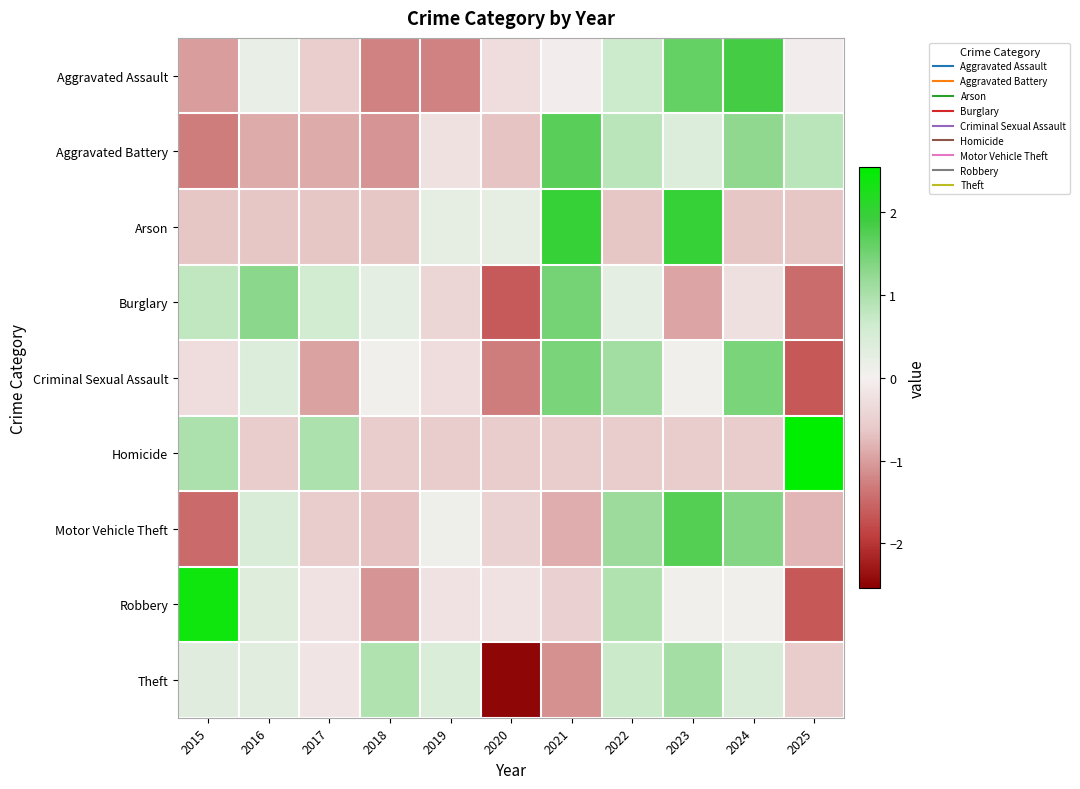

Reading left to right, list all the values displayed in this chart.

Aggravated Assault: 2015=-1.0	2016=0.2	2017=-0.5	2018=-1.2	2019=-1.2	2020=-0.3	2021=-0.0	2022=0.7	2023=1.6	2024=1.9	2025=-0.0
Aggravated Battery: 2015=-1.3	2016=-0.9	2017=-0.9	2018=-1.1	2019=-0.2	2020=-0.7	2021=1.7	2022=0.8	2023=0.4	2024=1.3	2025=0.8
Arson: 2015=-0.6	2016=-0.6	2017=-0.6	2018=-0.6	2019=0.2	2020=0.2	2021=2.0	2022=-0.6	2023=2.0	2024=-0.6	2025=-0.6
Burglary: 2015=0.8	2016=1.3	2017=0.6	2018=0.3	2019=-0.4	2020=-1.6	2021=1.5	2022=0.3	2023=-0.9	2024=-0.3	2025=-1.5
Criminal Sexual Assault: 2015=-0.3	2016=0.4	2017=-1.0	2018=0.1	2019=-0.3	2020=-1.3	2021=1.4	2022=1.1	2023=0.1	2024=1.4	2025=-1.7
Homicide: 2015=1.0	2016=-0.6	2017=1.0	2018=-0.6	2019=-0.6	2020=-0.6	2021=-0.6	2022=-0.6	2023=-0.6	2024=-0.6	2025=2.5
Motor Vehicle Theft: 2015=-1.5	2016=0.5	2017=-0.5	2018=-0.7	2019=0.1	2020=-0.5	2021=-0.9	2022=1.1	2023=1.7	2024=1.4	2025=-0.8
Robbery: 2015=2.4	2016=0.4	2017=-0.2	2018=-1.1	2019=-0.2	2020=-0.2	2021=-0.5	2022=0.9	2023=0.1	2024=0.1	2025=-1.7
Theft: 2015=0.4	2016=0.3	2017=-0.2	2018=0.9	2019=0.5	2020=-2.5	2021=-1.1	2022=0.7	2023=1.1	2024=0.5	2025=-0.6